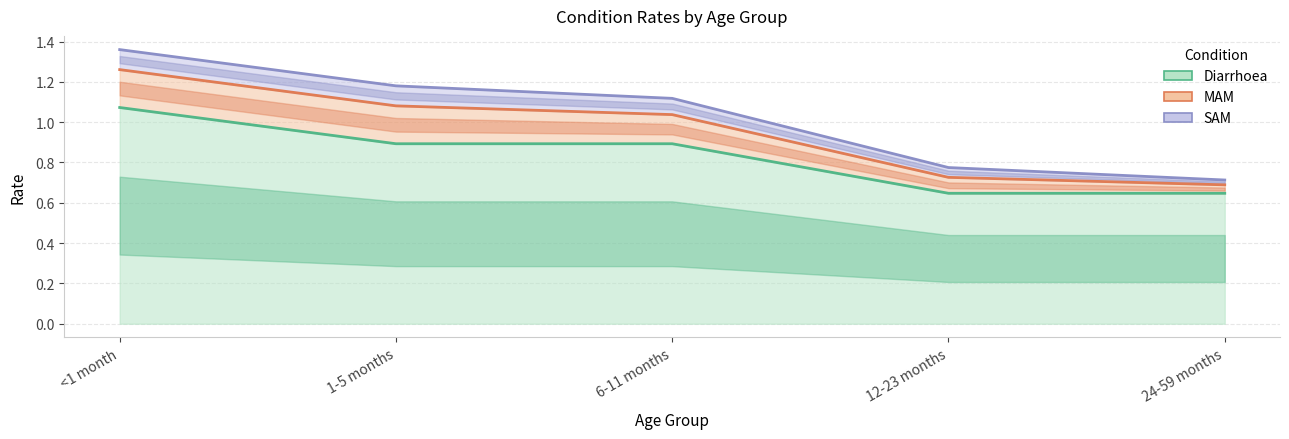

At which label does MAM first exceed 1?

<1 month